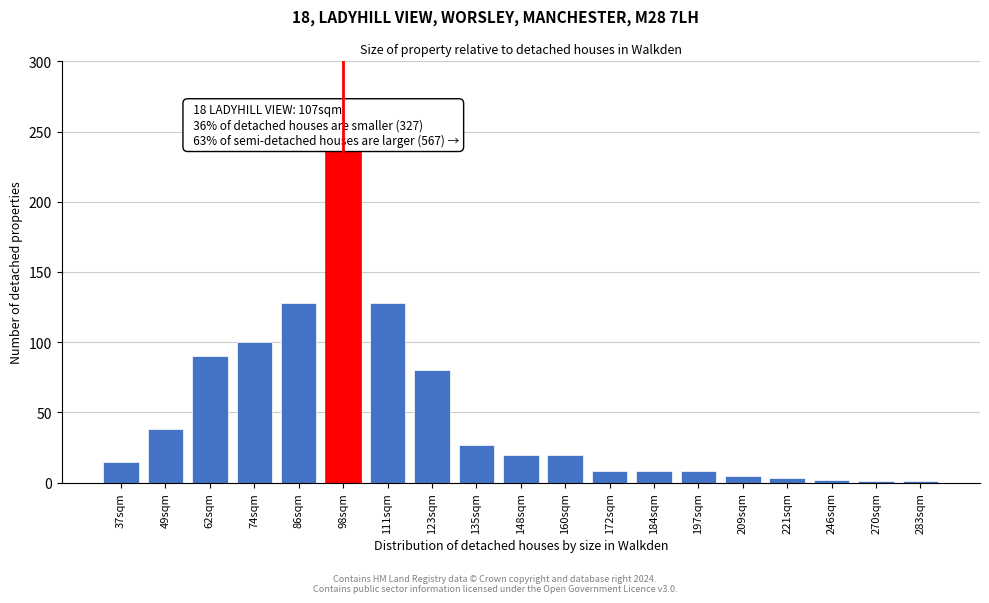

The chart shows a value of 27 at 135sqm. True or false?

True